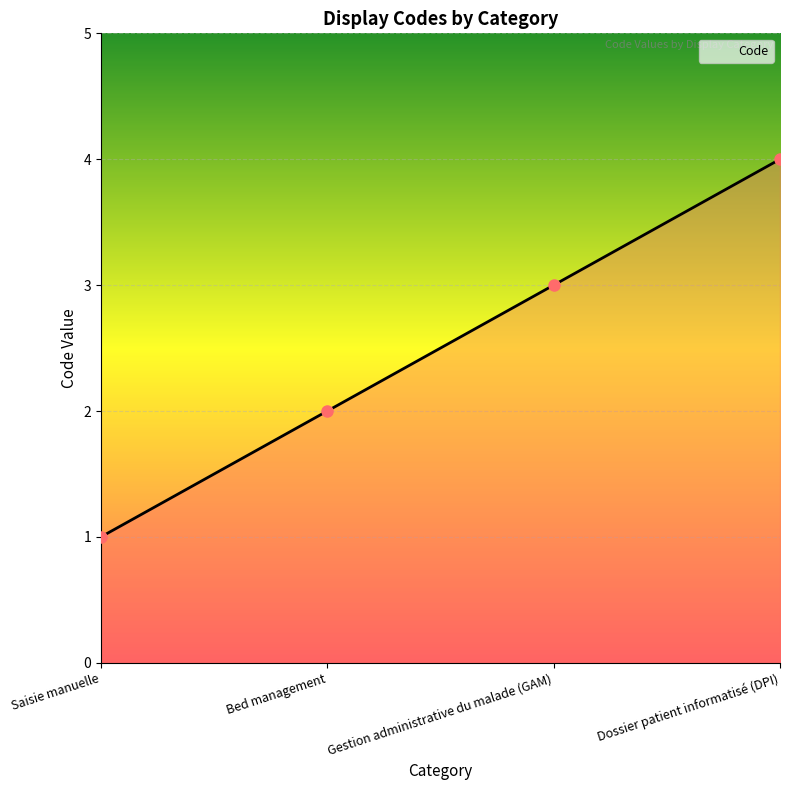

What is the difference between the values at Saisie manuelle and Gestion administrative du malade (GAM)?

2